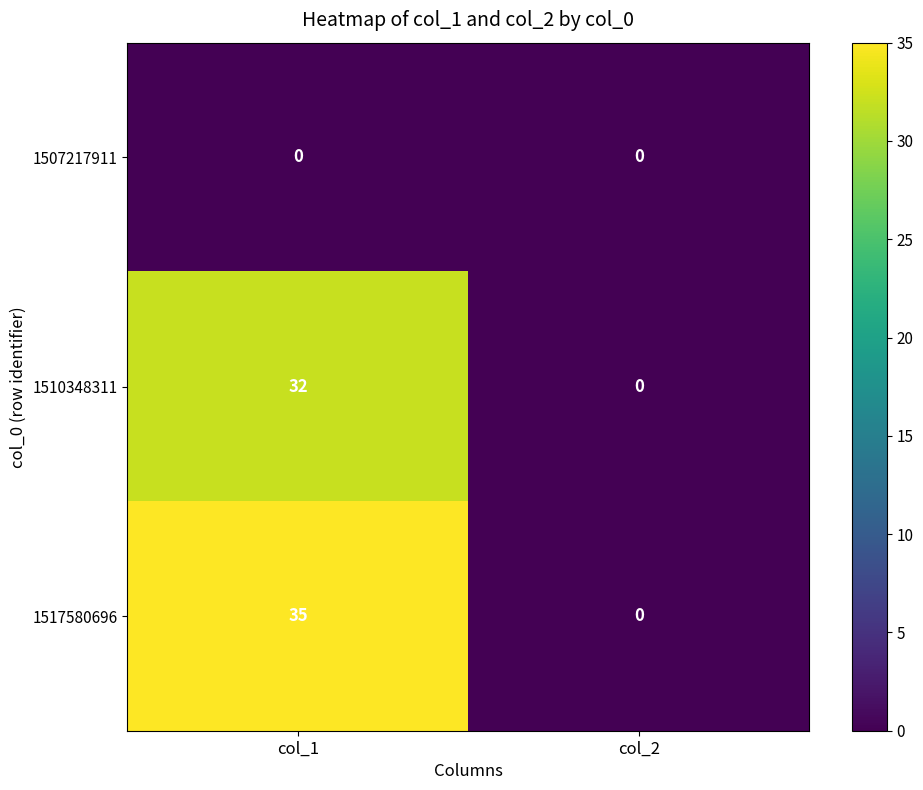

Reading left to right, what are all the values shown in this chart?

1507217911: col_1=0	col_2=0
1510348311: col_1=32	col_2=0
1517580696: col_1=35	col_2=0